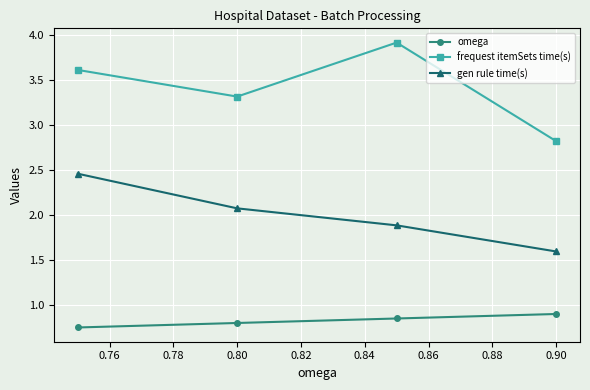

List the series in order of their overall mean, highest first.

frequest itemSets time(s), gen rule time(s), omega